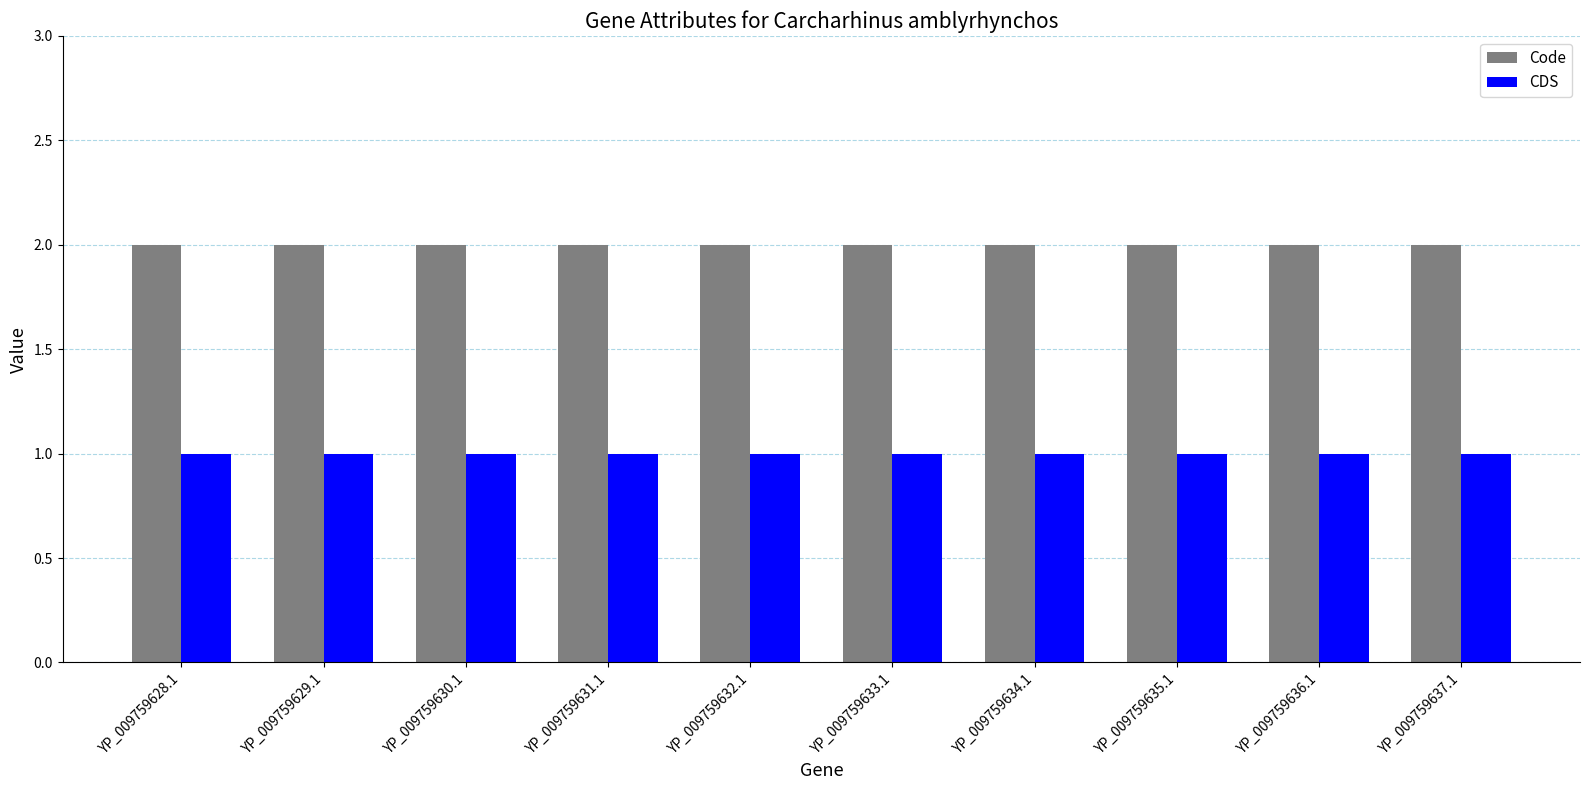

Rank the series at YP_009759636.1 from lowest to highest value.

CDS, Code